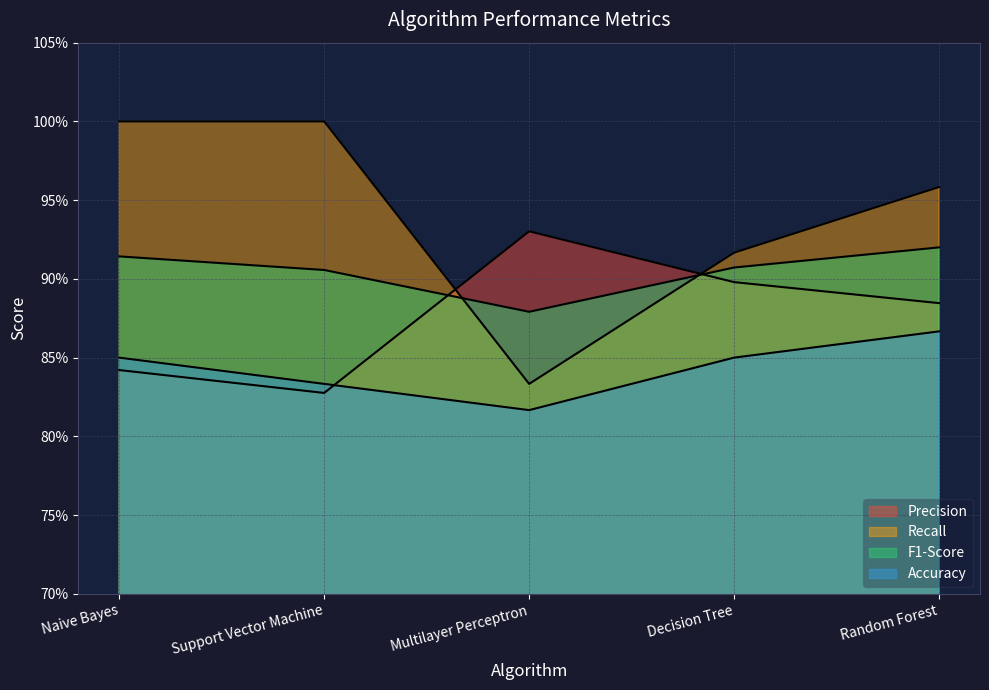

What position from the left is Decision Tree?

4